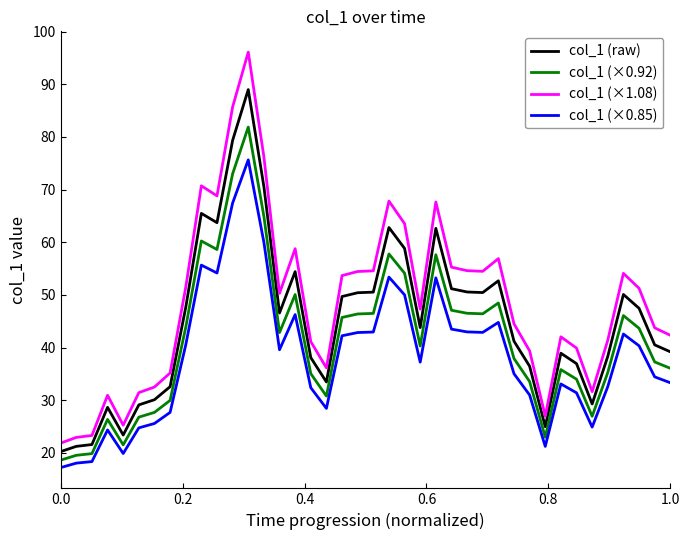

What is the minimum value for col_1 (raw)?

20.2